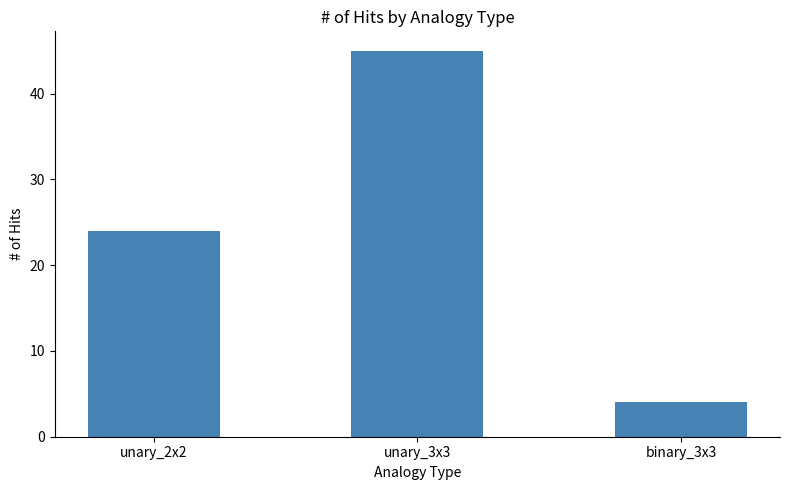

At which category does the chart reach its minimum across all series?

binary_3x3